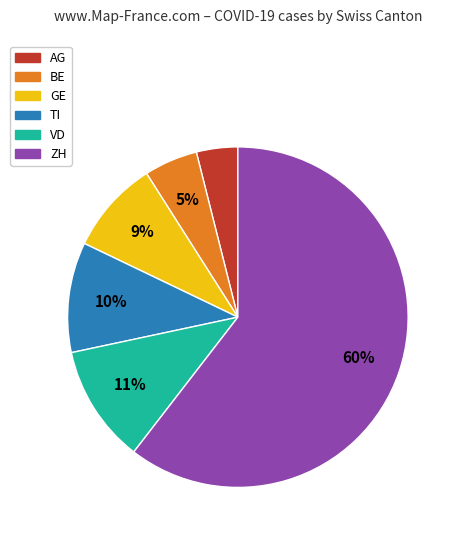

Which category accounts for the majority?

ZH